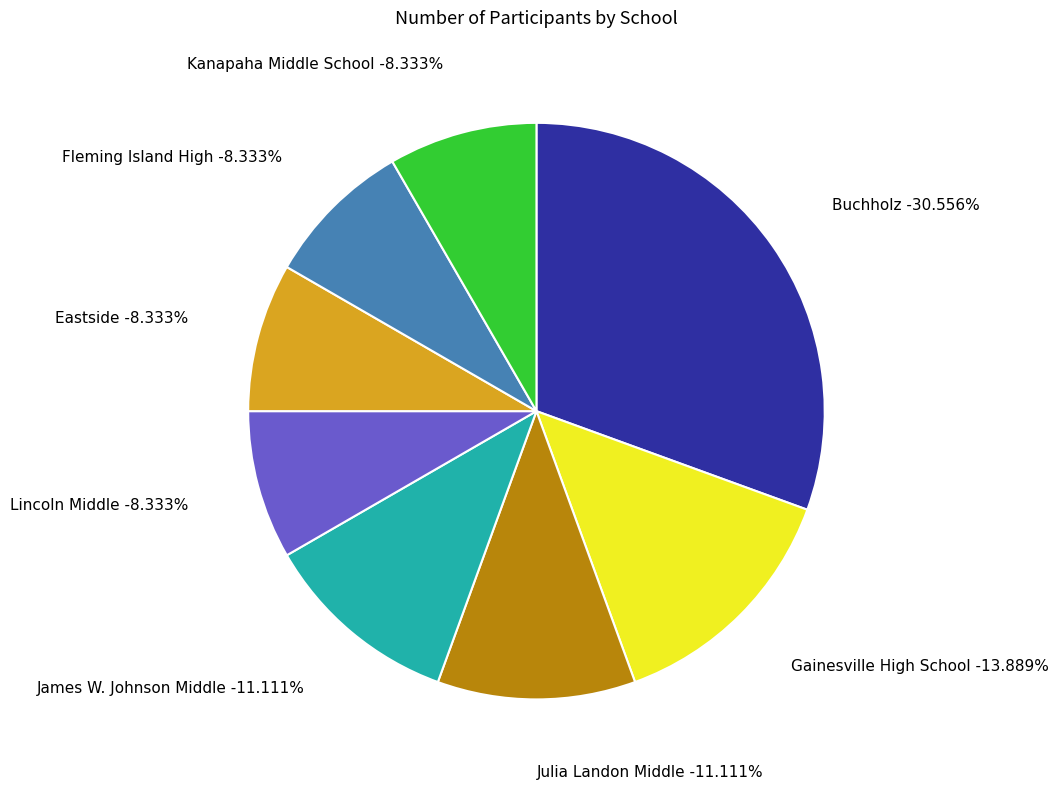

How many slices are in this pie chart?

8